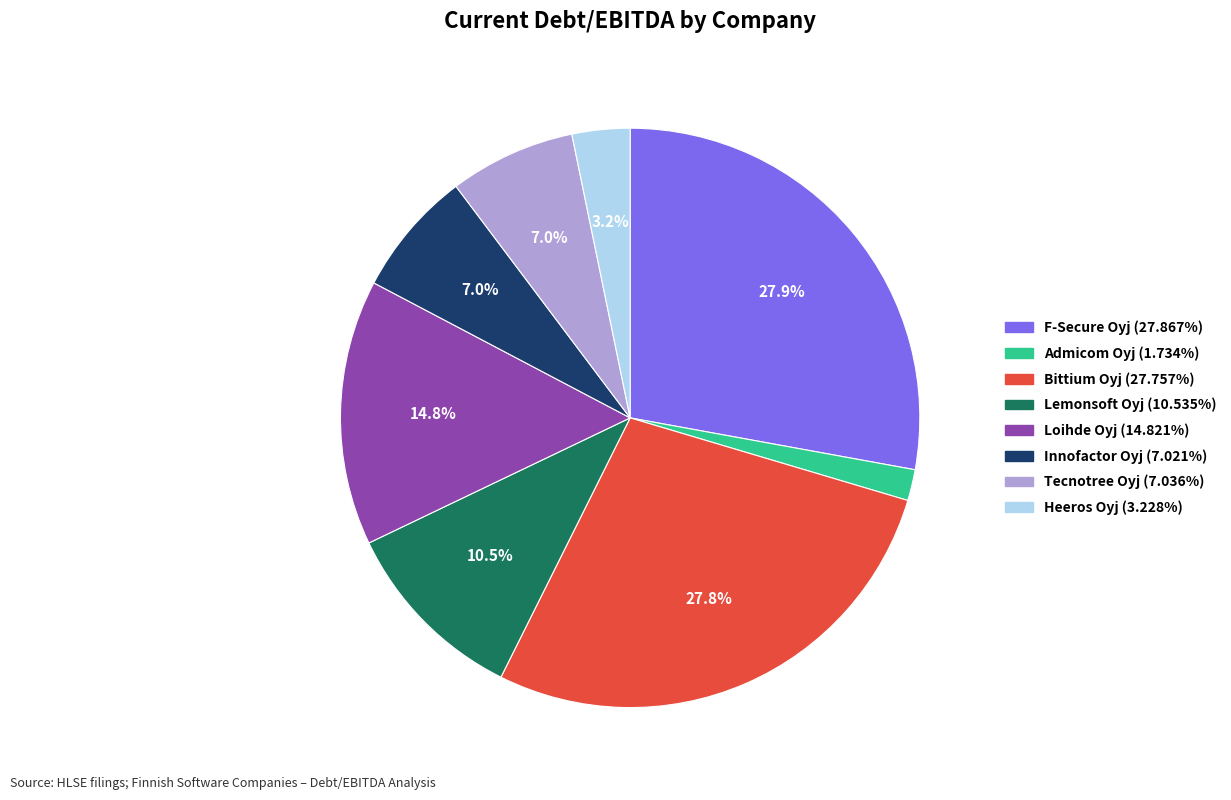

Does Tecnotree Oyj represent more than half of the total?

No